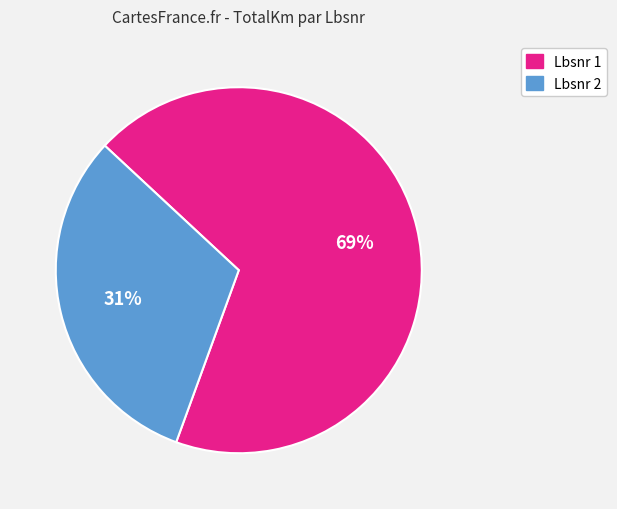

Rank the categories by value from highest to lowest.

Lbsnr 1, Lbsnr 2